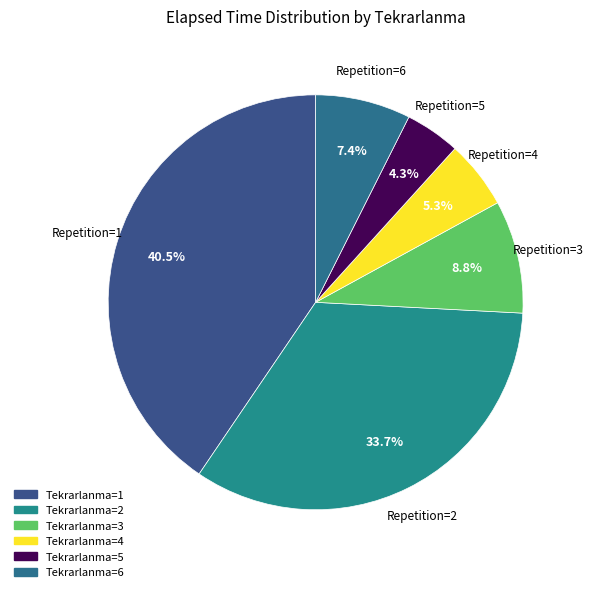

How many segments does this pie chart have?

6